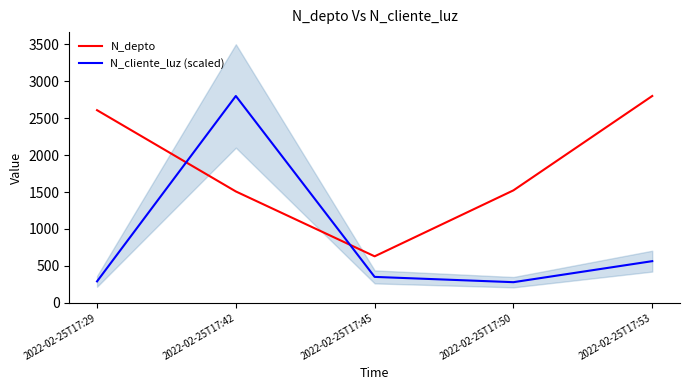

What is the difference between the maximum and minimum values in the N_cliente_luz (scaled) series?

2520.0